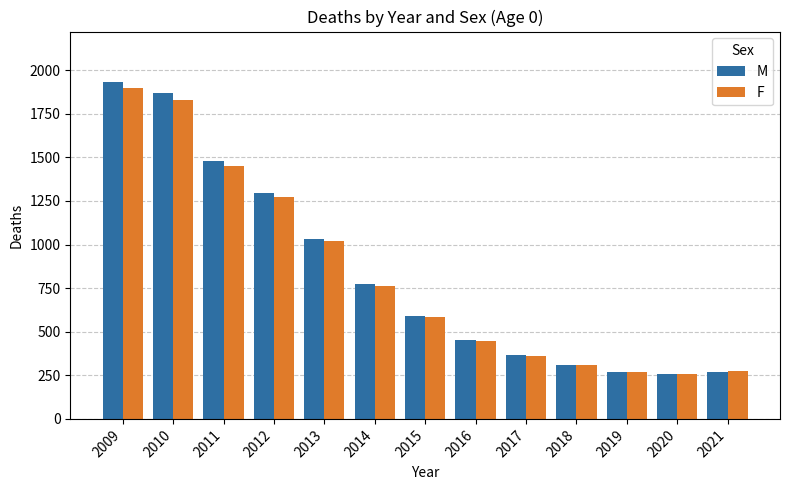

What is the average value of the M series?

838